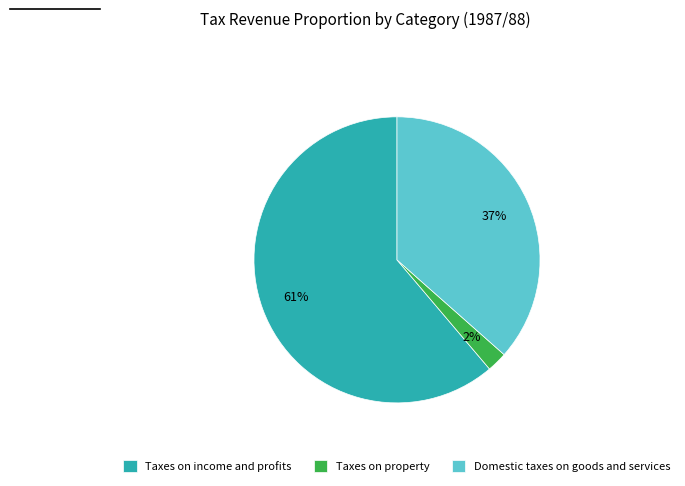

To the nearest percent, what is the combined percentage of Taxes on property and Taxes on income and profits?

63%